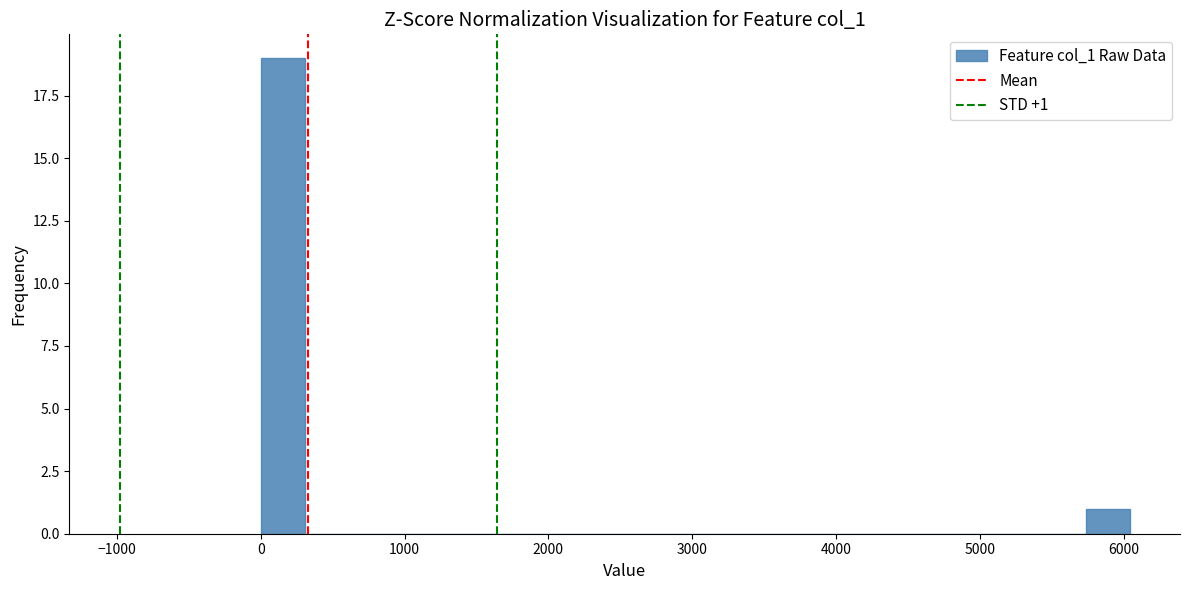

Read against the x-axis, roughly where is the centre of the tallest bar?

200